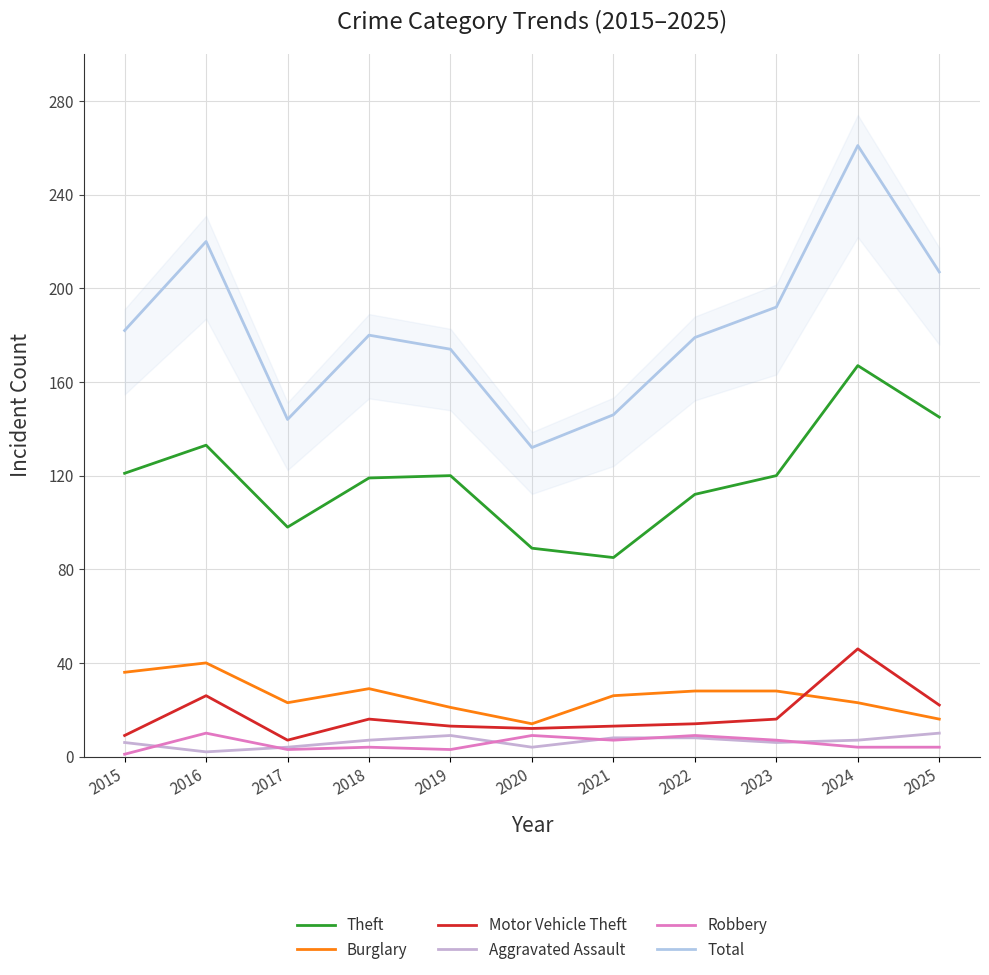

Rank the series at 2025 from lowest to highest value.

Robbery, Aggravated Assault, Burglary, Motor Vehicle Theft, Theft, Total